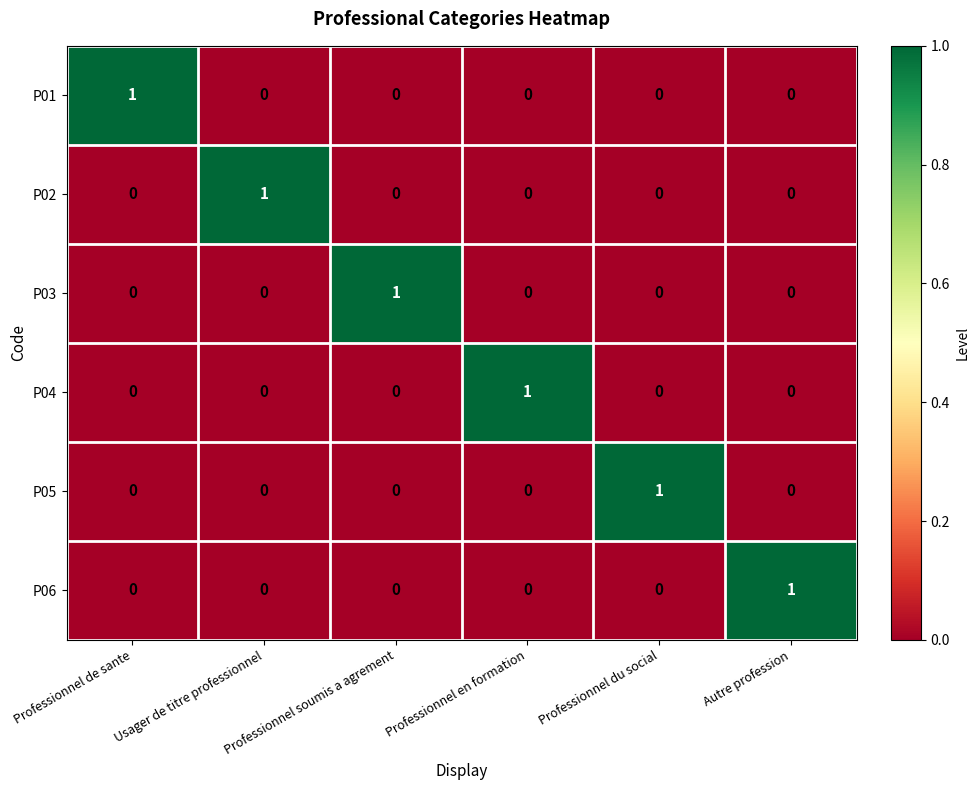

Count the number of data series in this chart.

6